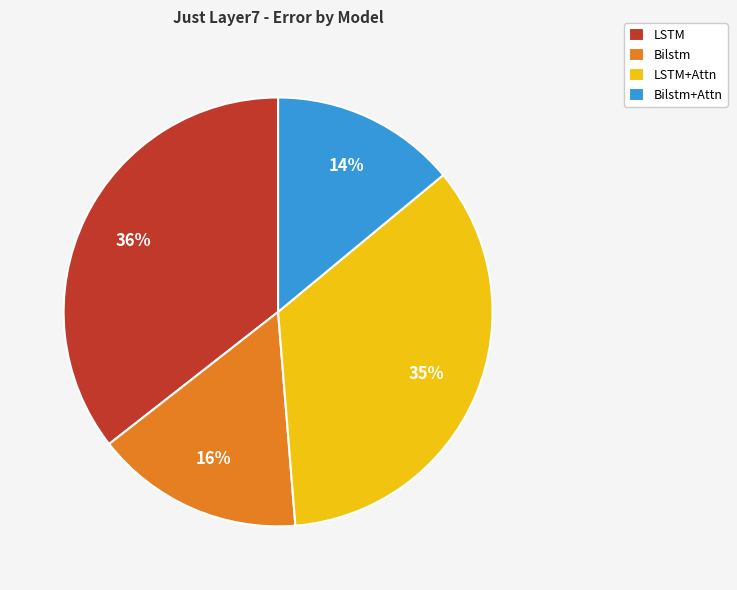

Does any single category account for the majority?

No